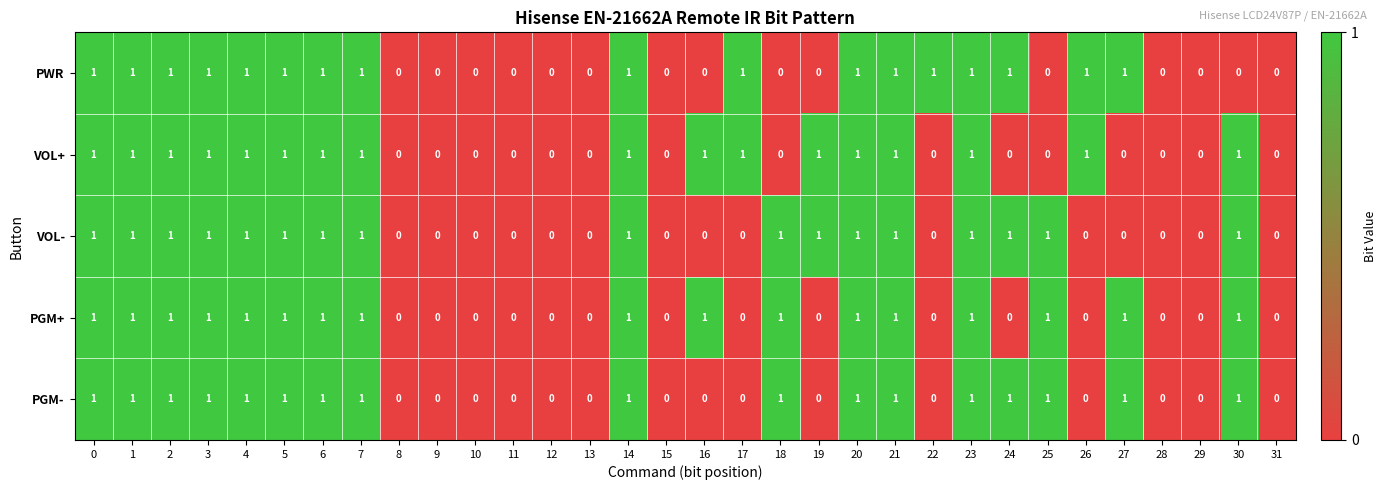

The value of VOL- at 1 is 0. True or false?

False